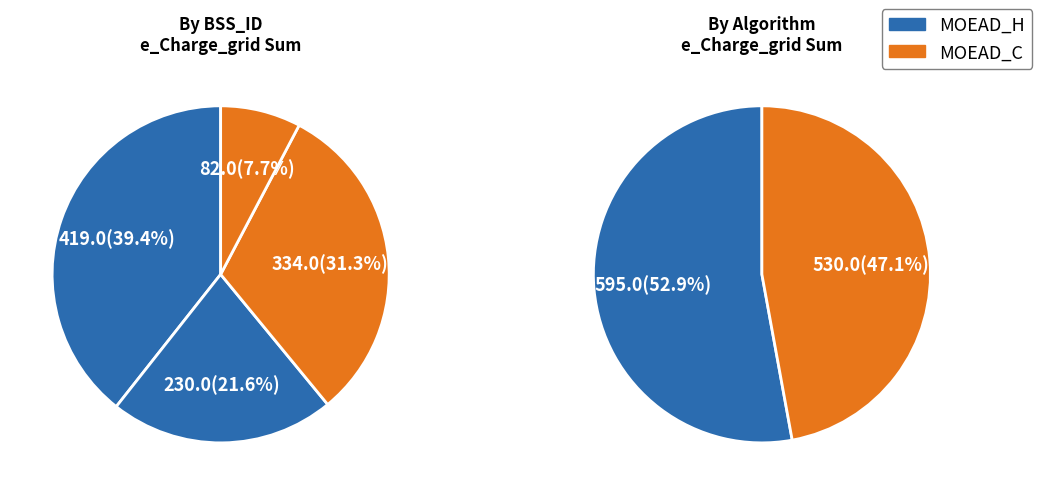

Which category has the smallest portion of the pie?

2